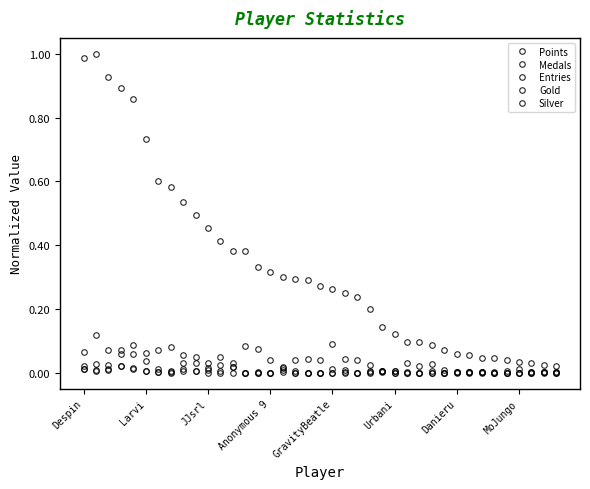

How many distinct data groups are displayed?

5